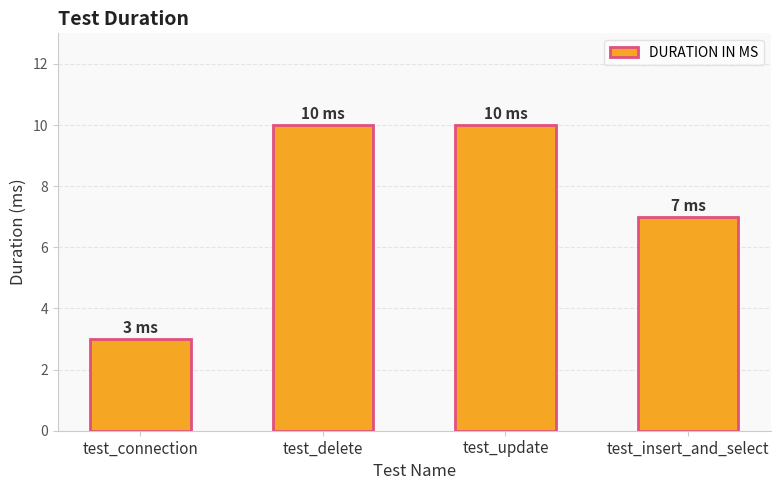

The value at test_delete is 6. True or false?

False